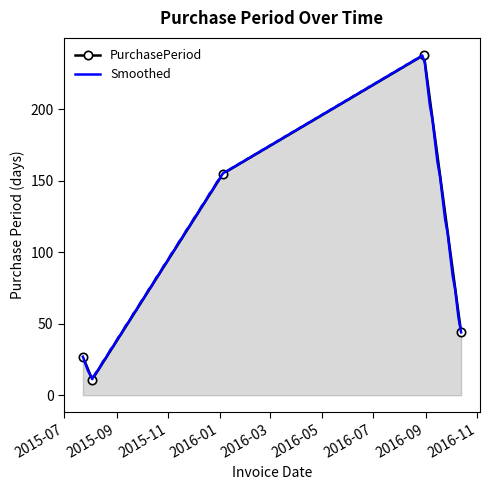

How many values are below 44?

2